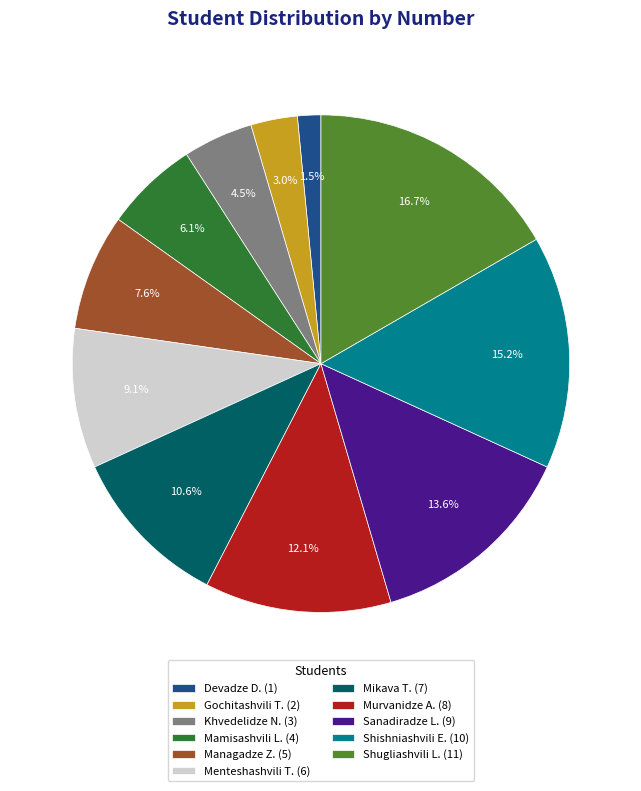

To the nearest percent, what is the average slice percentage?

9%